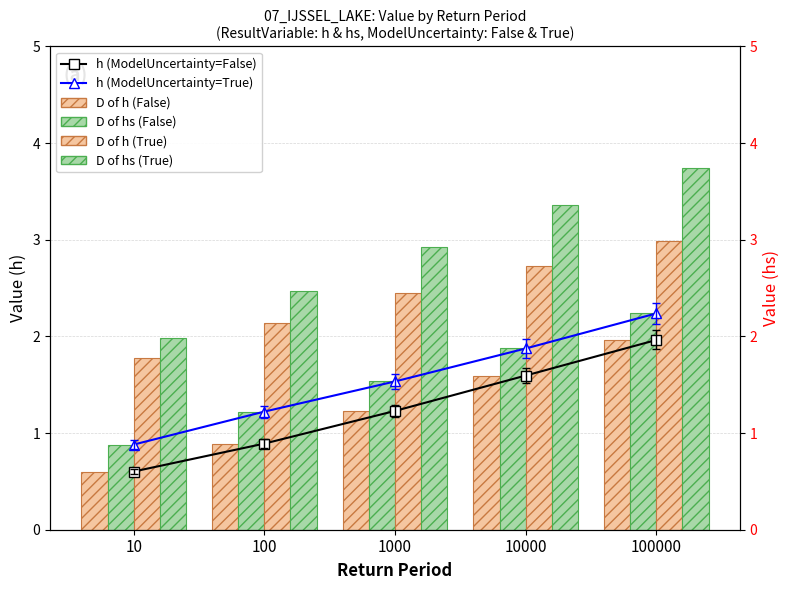

What is the smallest value displayed?

0.6